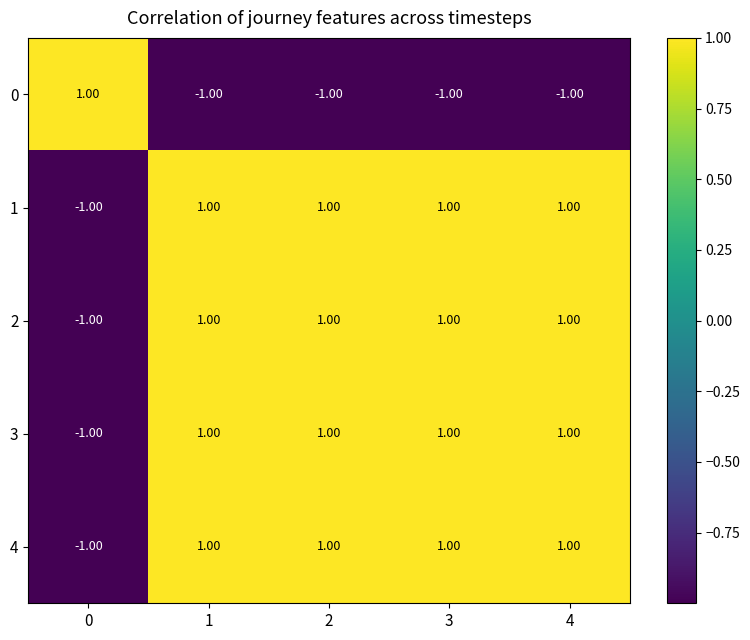

What is the sum of all 4 values?

3